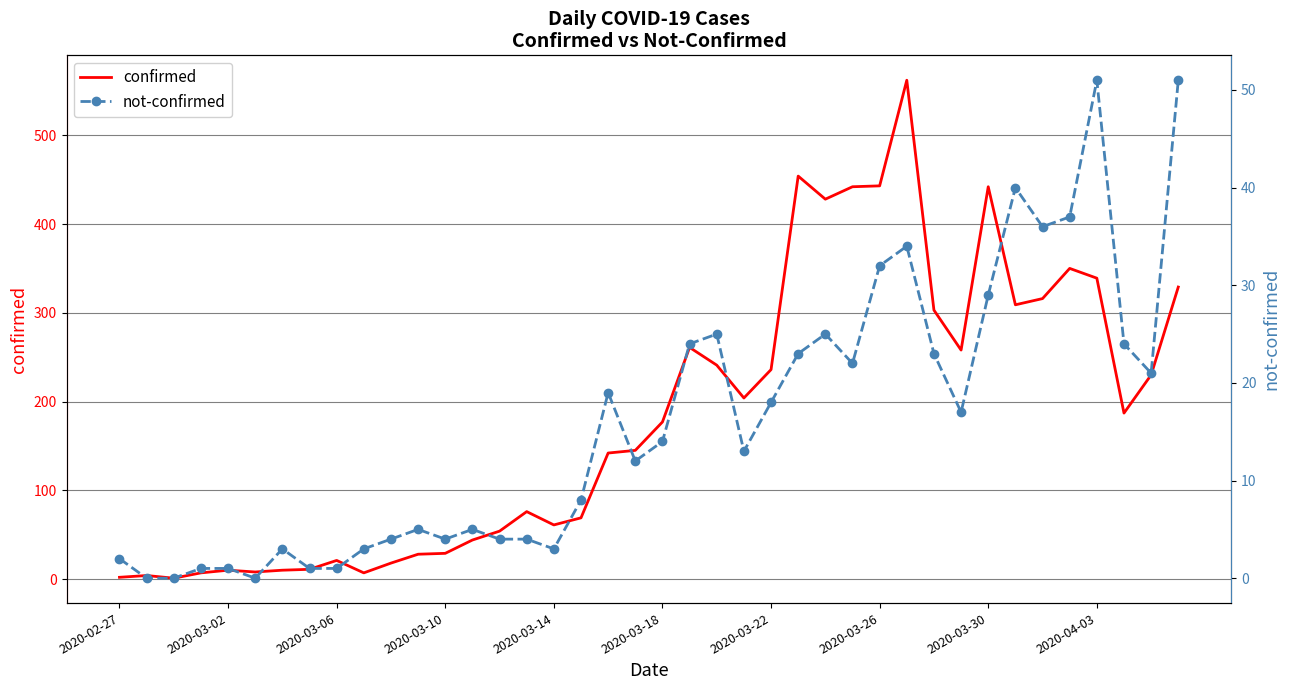

Reading right to left, list all the values displayed in this chart.

confirmed: 329	230	187	339	350	316	309	442	258	303	562	443	442	428	454	236	204	241	261	177	145	142	69	61	76	54	44	29	28	18	7	21	11	10	8	10	7	1	4	2
not-confirmed: 51	21	24	51	37	36	40	29	17	23	34	32	22	25	23	18	13	25	24	14	12	19	8	3	4	4	5	4	5	4	3	1	1	3	0	1	1	0	0	2